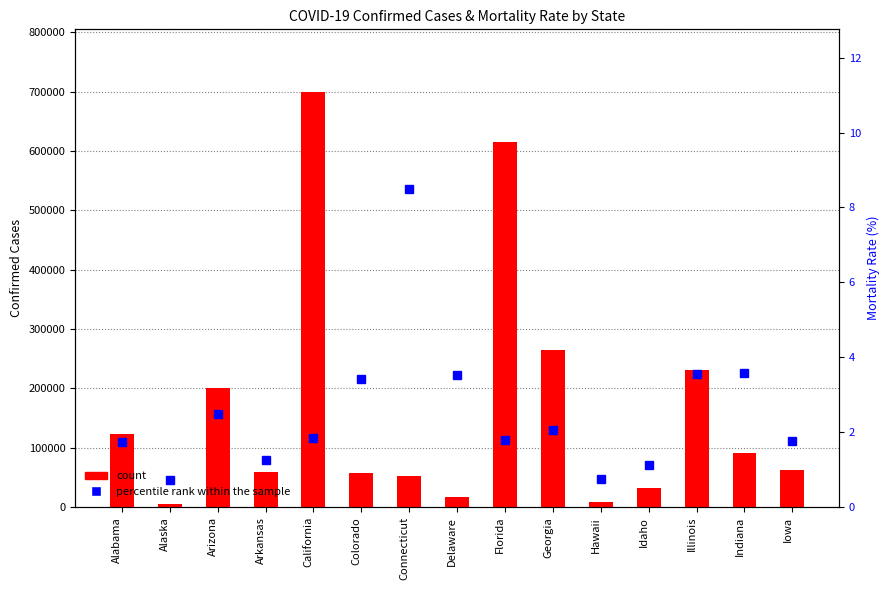

List the series in order of their overall mean, highest first.

count, percentile rank within the sample